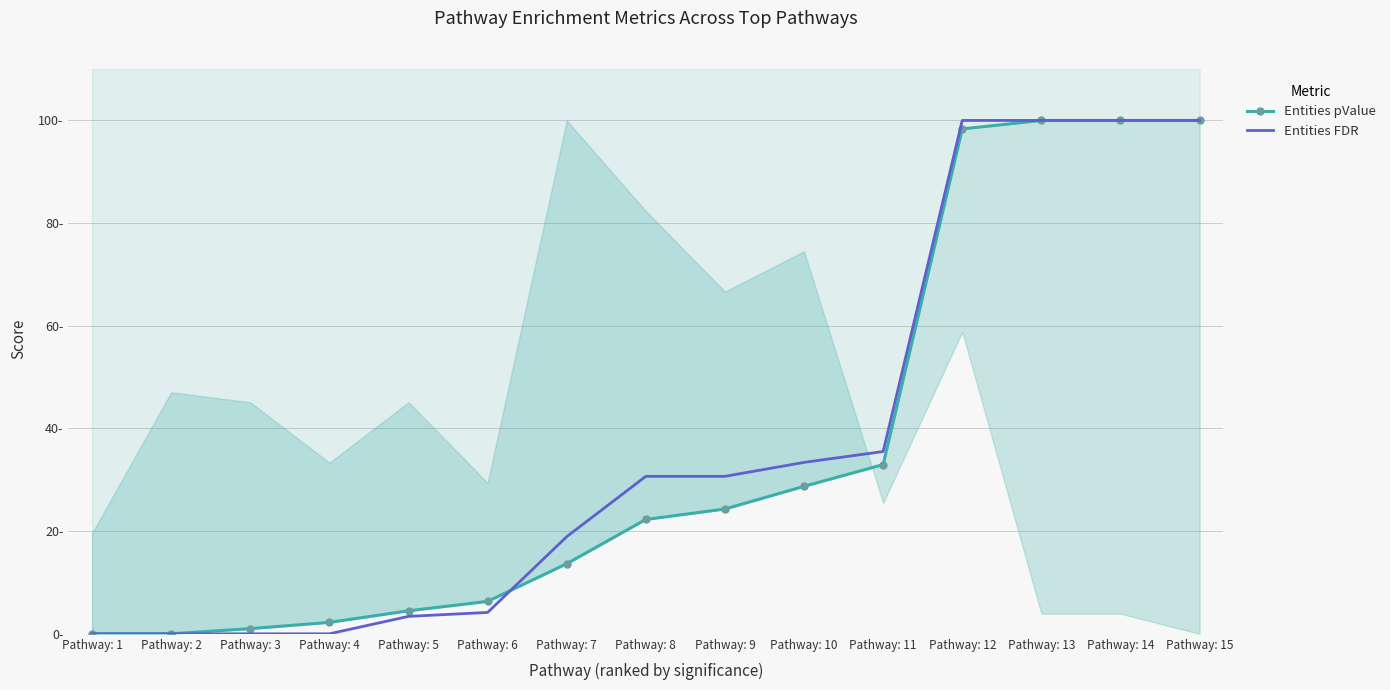

True or false: Entities FDR has a value of 38.3 at Pathway: 12.

False